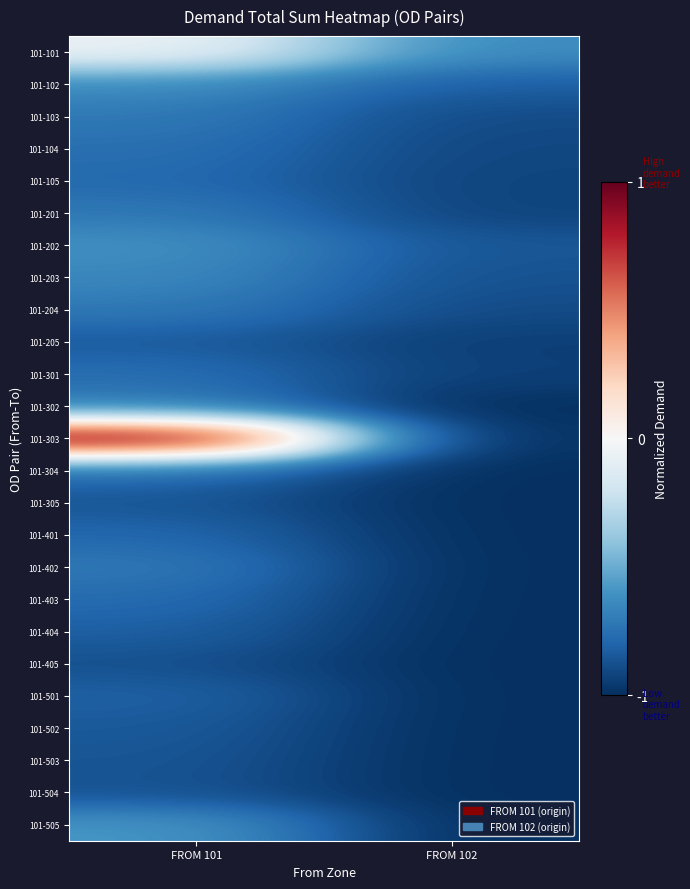

What is the maximum value shown in the chart?

1.0